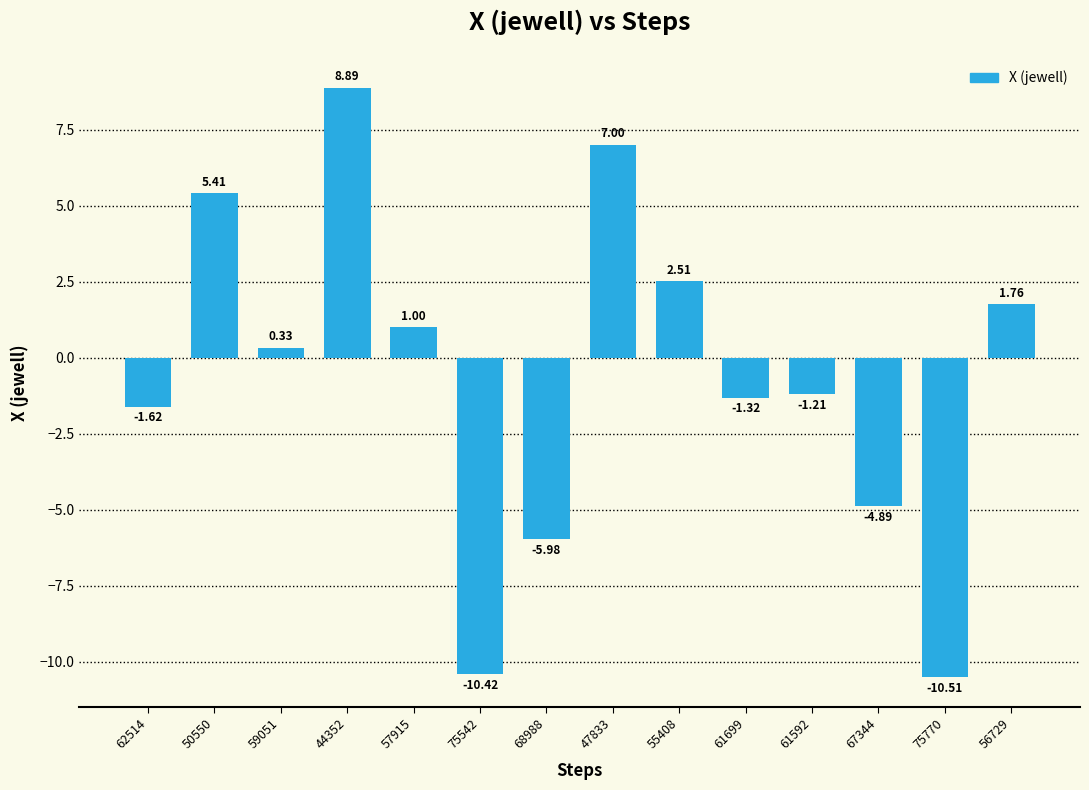

What is the change in value from 57915 to 47833?

+6.0